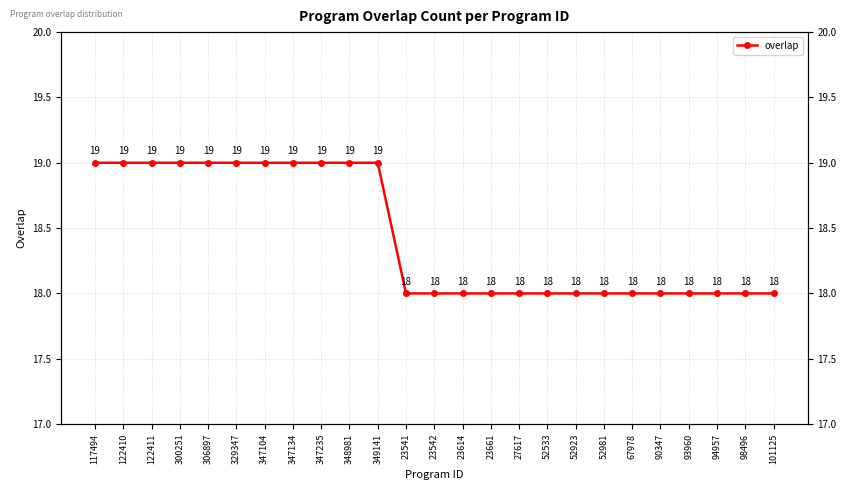

What is the value of the 8th point from the left?

19